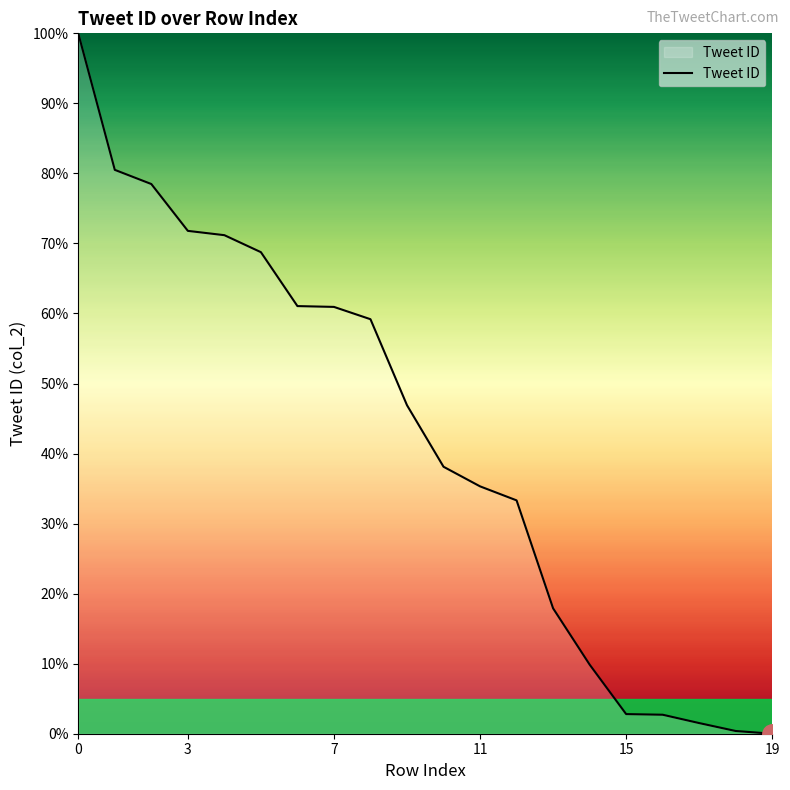

What is the maximum value shown in the chart?

100.0